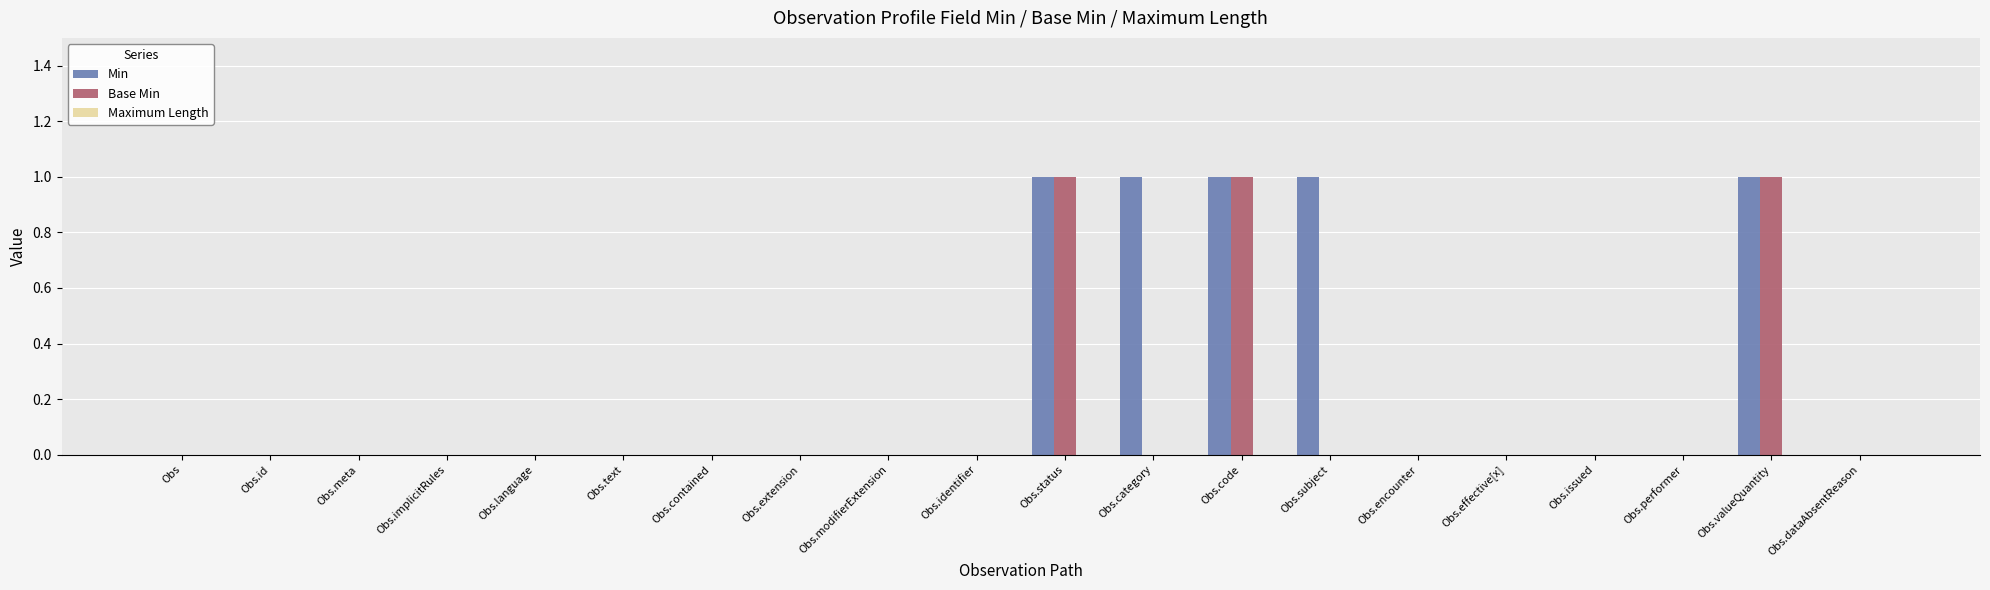

Which series has the largest total across all categories?

Min